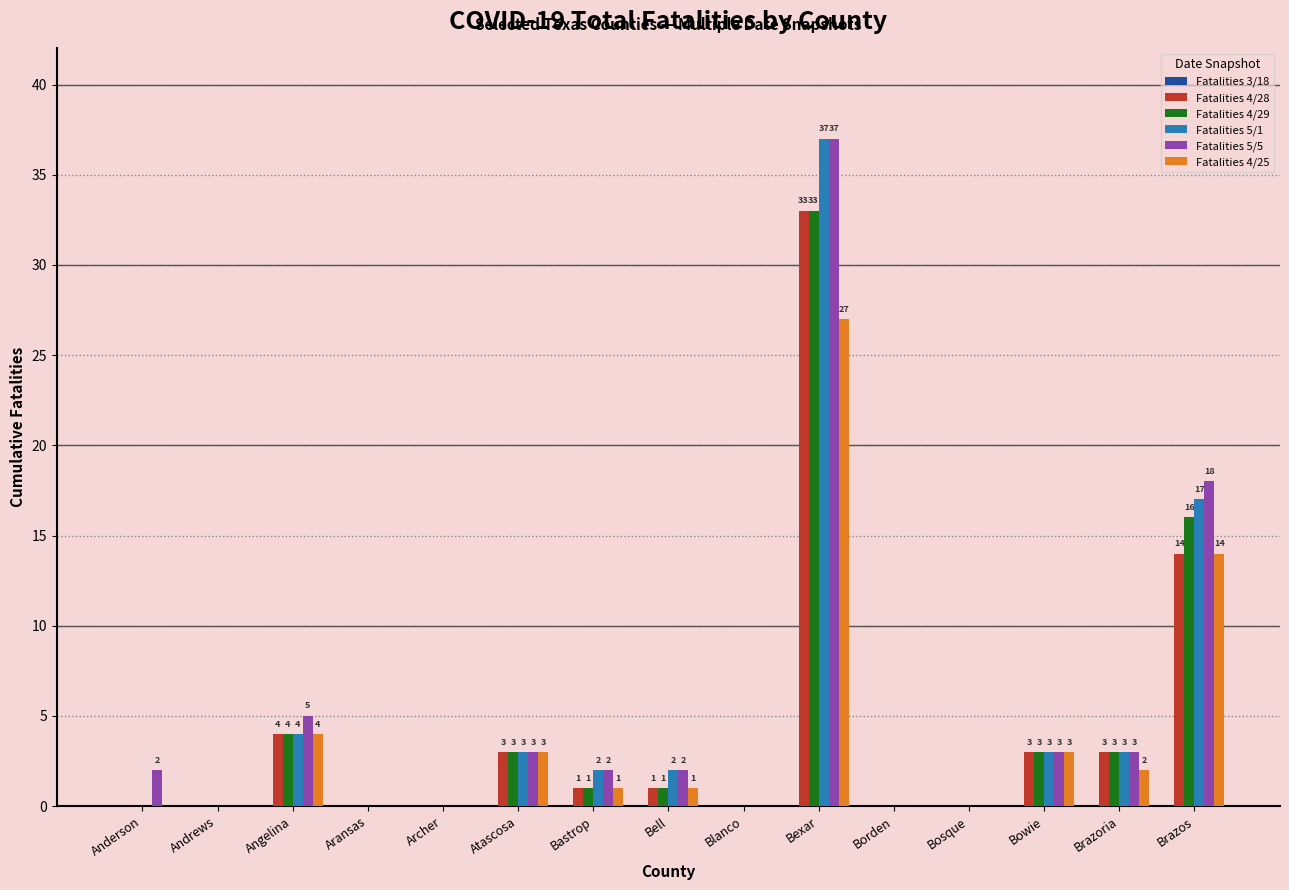

At which label does Fatalities 5/1 first exceed 2?

Angelina